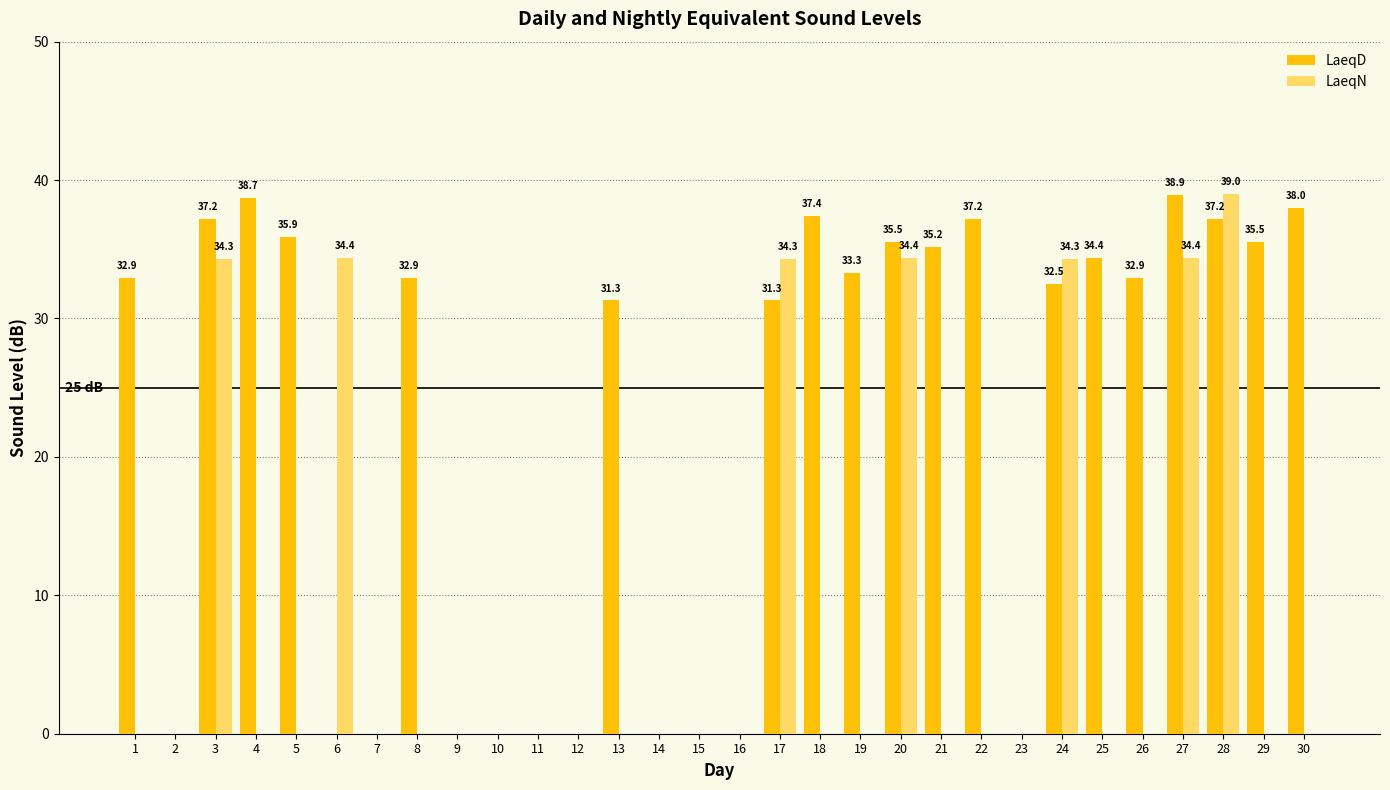

Are the bars horizontal?

No